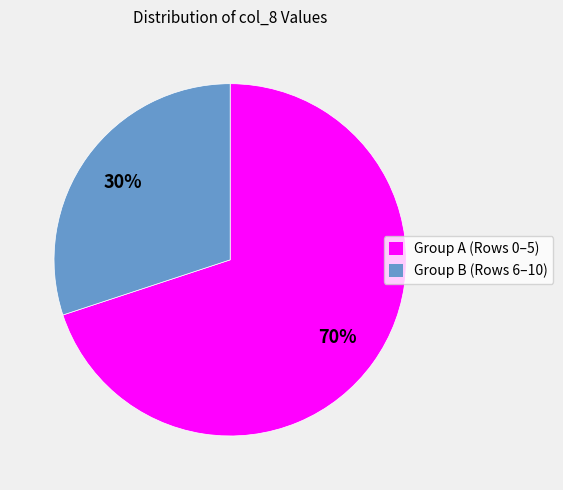

True or false: Group B (Rows 6–10) accounts for 38% of the total.

False